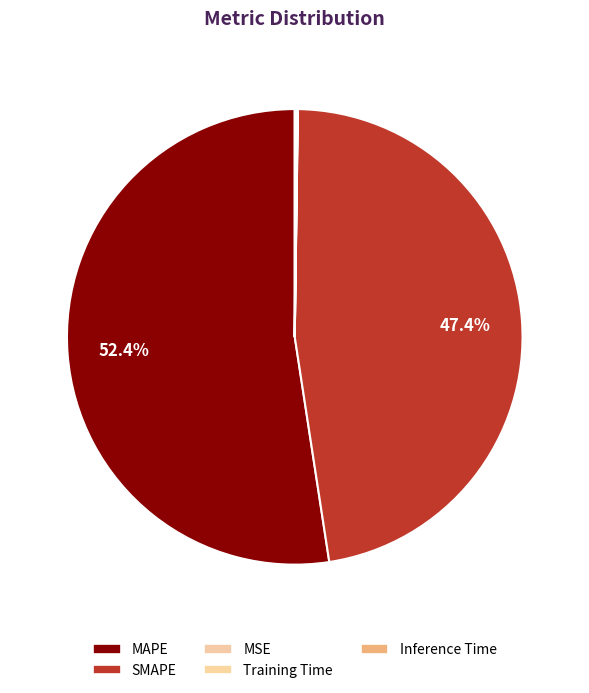

How much of the chart is everything except Training Time?

99.9%